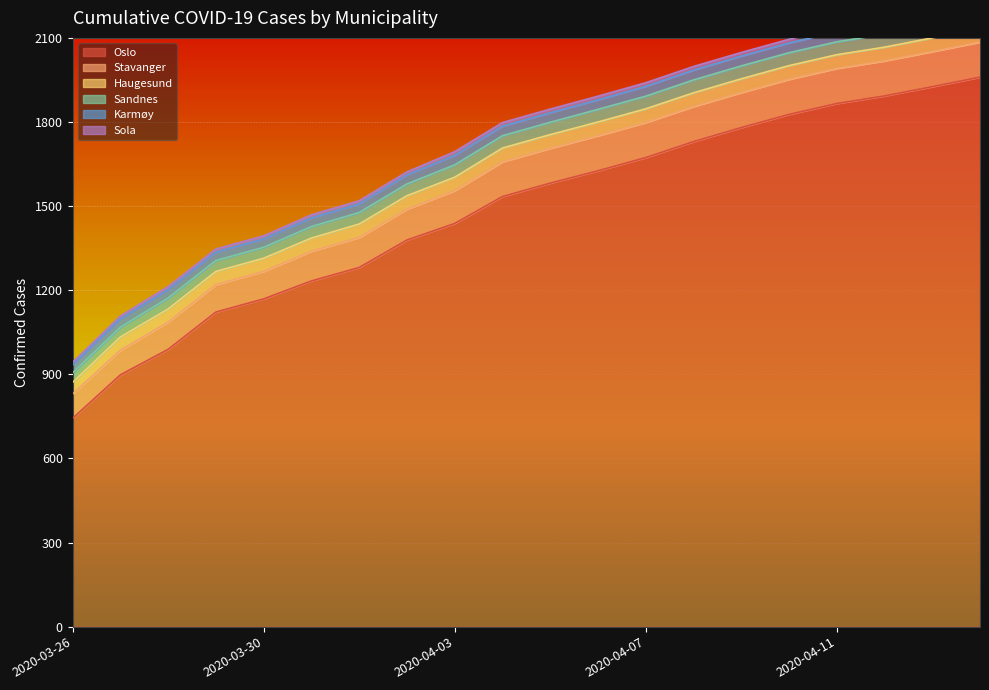

Reading right to left, extract all data points from this chart.

Oslo: 1960	1926	1893	1866	1827	1780	1730	1673	1626	1582	1534	1438	1379	1281	1233	1169	1122	989	898	743
Stavanger: 125	125	125	125	125	125	125	125	125	124	124	117	110	107	106	98	98	97	88	87
Haugesund: 49	49	49	49	49	49	49	49	49	49	49	48	48	48	47	47	47	47	47	41
Sandnes: 46	46	46	46	46	46	46	45	45	44	44	44	42	41	41	39	39	39	35	34
Karmøy: 36	36	36	35	35	35	35	35	34	34	34	34	32	31	31	30	30	30	30	28
Sola: 13	13	13	13	13	13	13	13	13	13	13	13	11	11	11	11	11	11	10	10